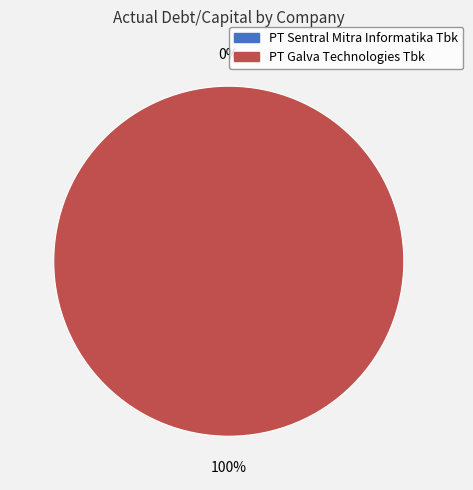

Which category has the smallest portion of the pie?

PT Sentral Mitra Informatika Tbk